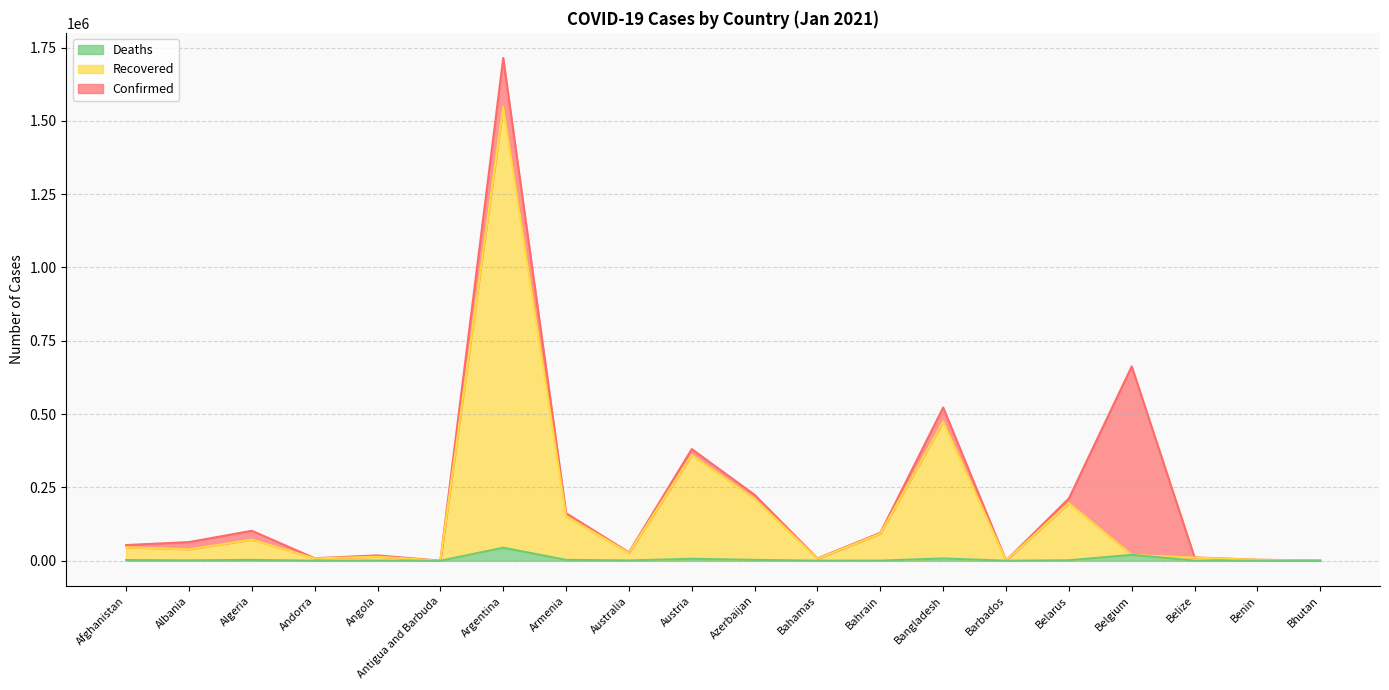

Is the value of Confirmed at Australia greater than the value of Deaths at Austria?

Yes